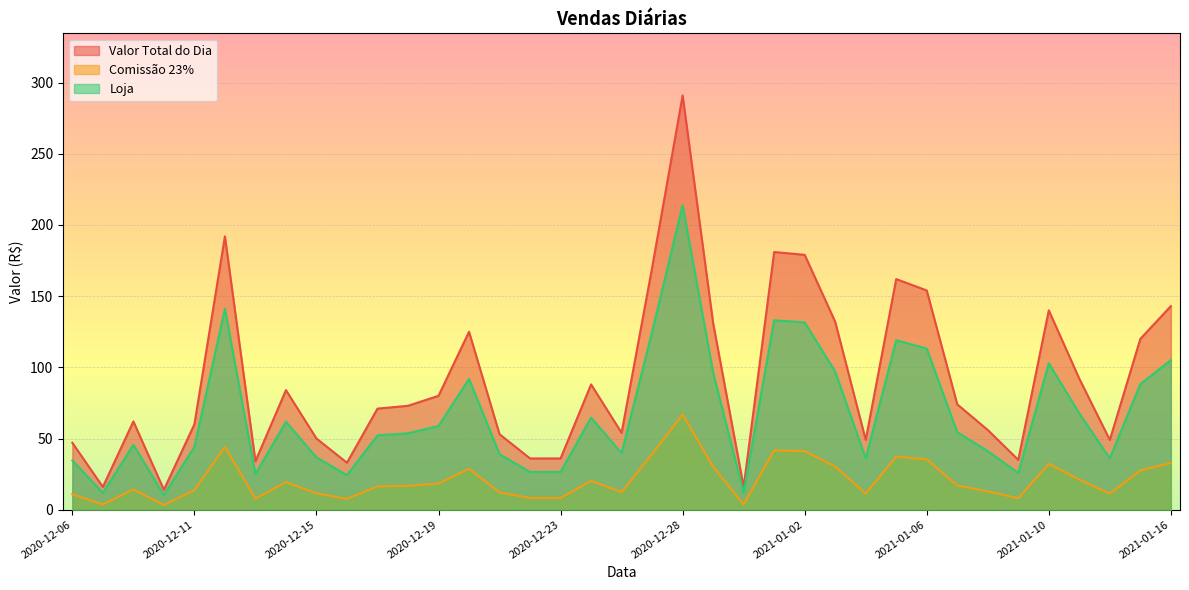

How many lines are shown in the chart?

3